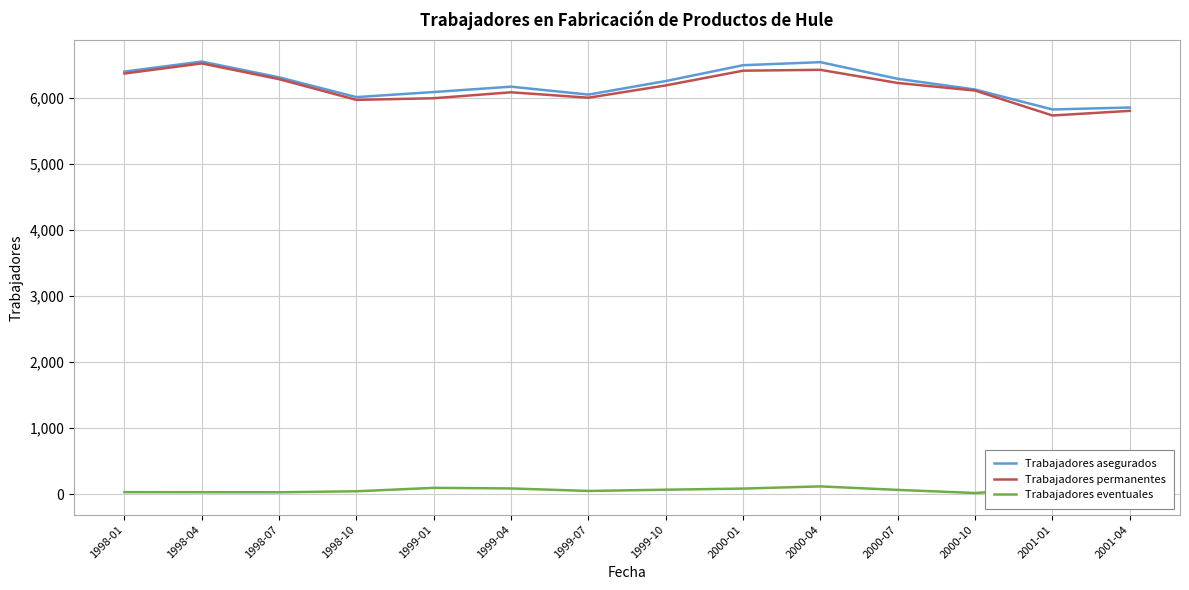

True or false: Trabajadores asegurados and Trabajadores eventuales intersect in this chart.

False